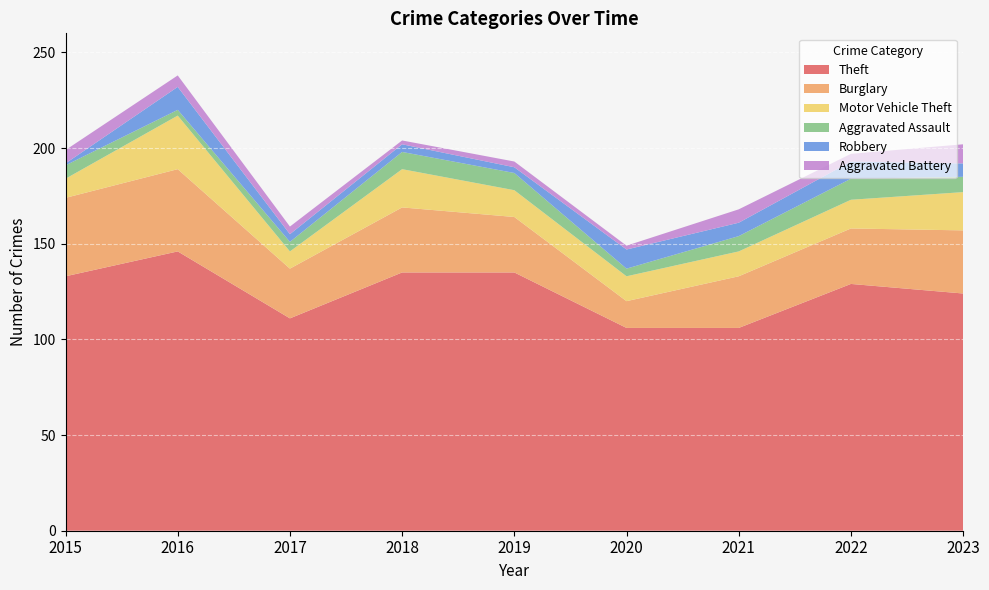

Reading left to right, extract all data points from this chart.

Theft: 133	146	111	135	135	106	106	129	124
Burglary: 41	43	26	34	29	14	27	29	33
Motor Vehicle Theft: 10	28	9	20	14	13	13	15	20
Aggravated Assault: 7	3	5	9	9	4	8	11	8
Robbery: 1	12	4	4	3	10	7	9	7
Aggravated Battery: 7	6	4	2	3	2	7	4	10